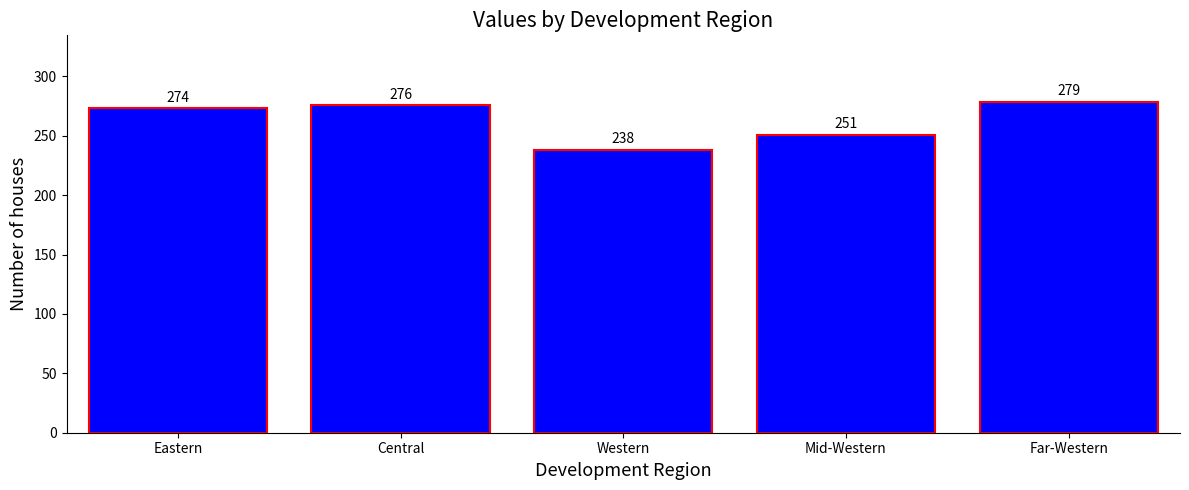

How many series are shown in this chart?

1